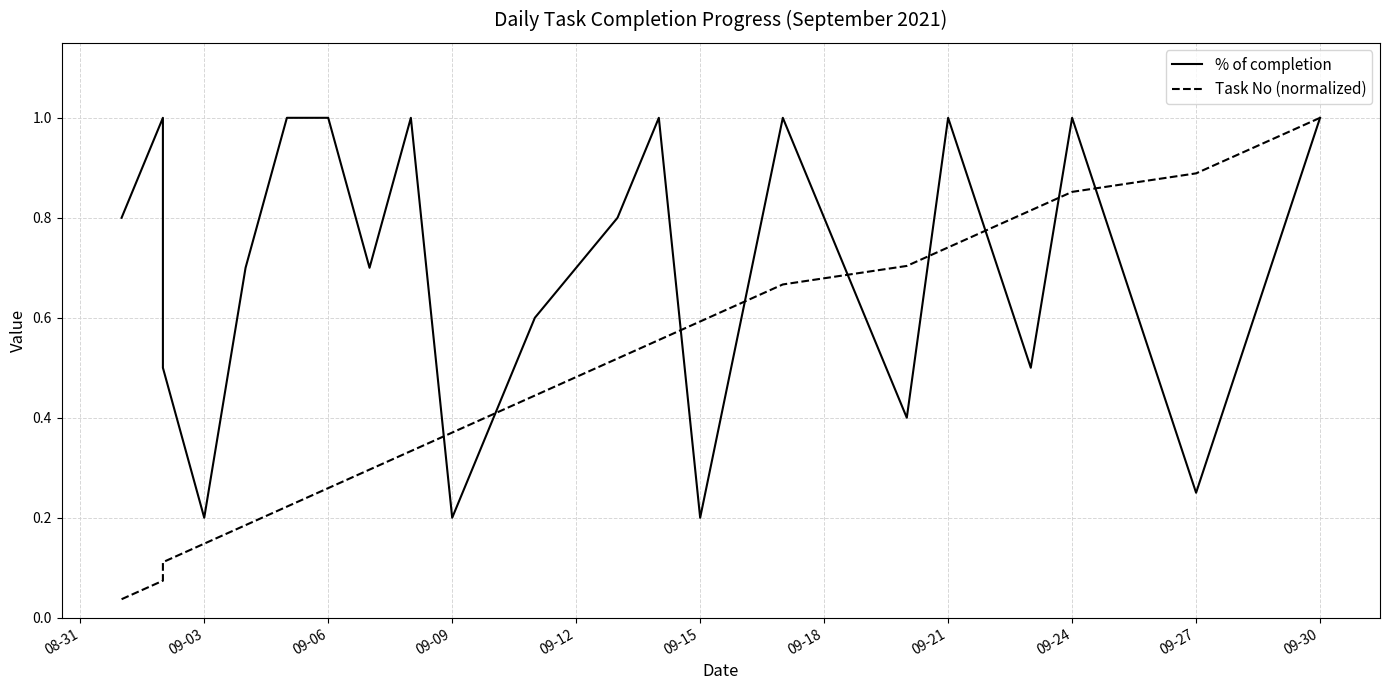

Which series ends up on top after the final intersection of Task No (normalized) and % of completion?

Task No (normalized)